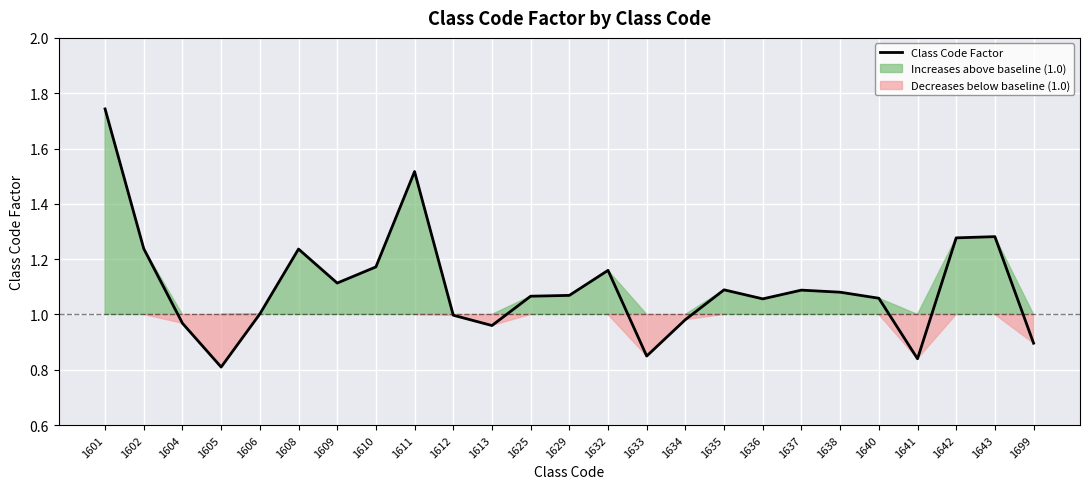

What is the ratio of the value at 1640 to the value at 1610?

0.9